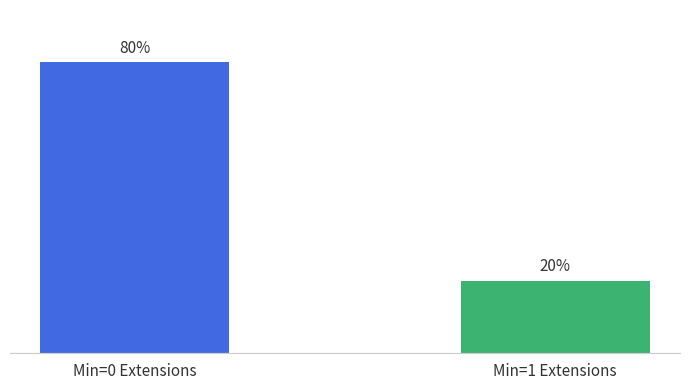

Which label corresponds to the largest value in the chart?

Min=0 Extensions